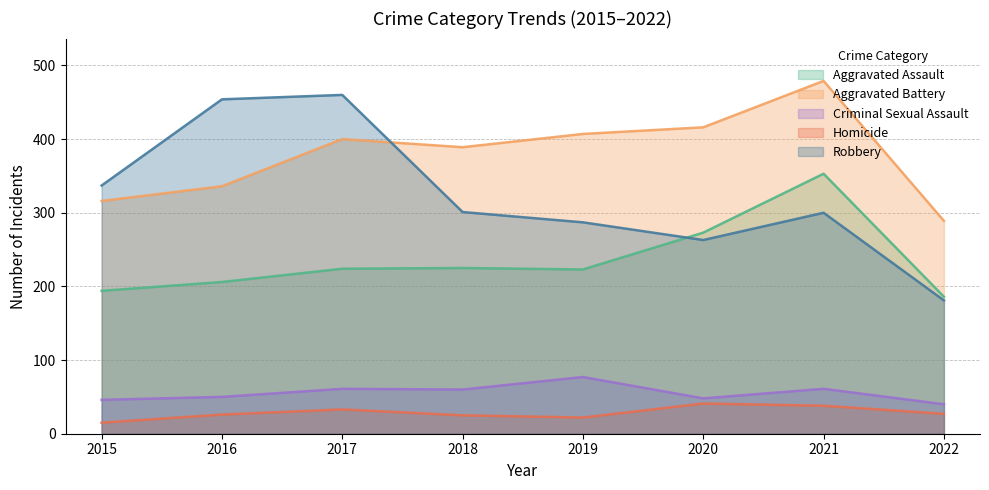

Which series has the largest total across all categories?

Aggravated Battery